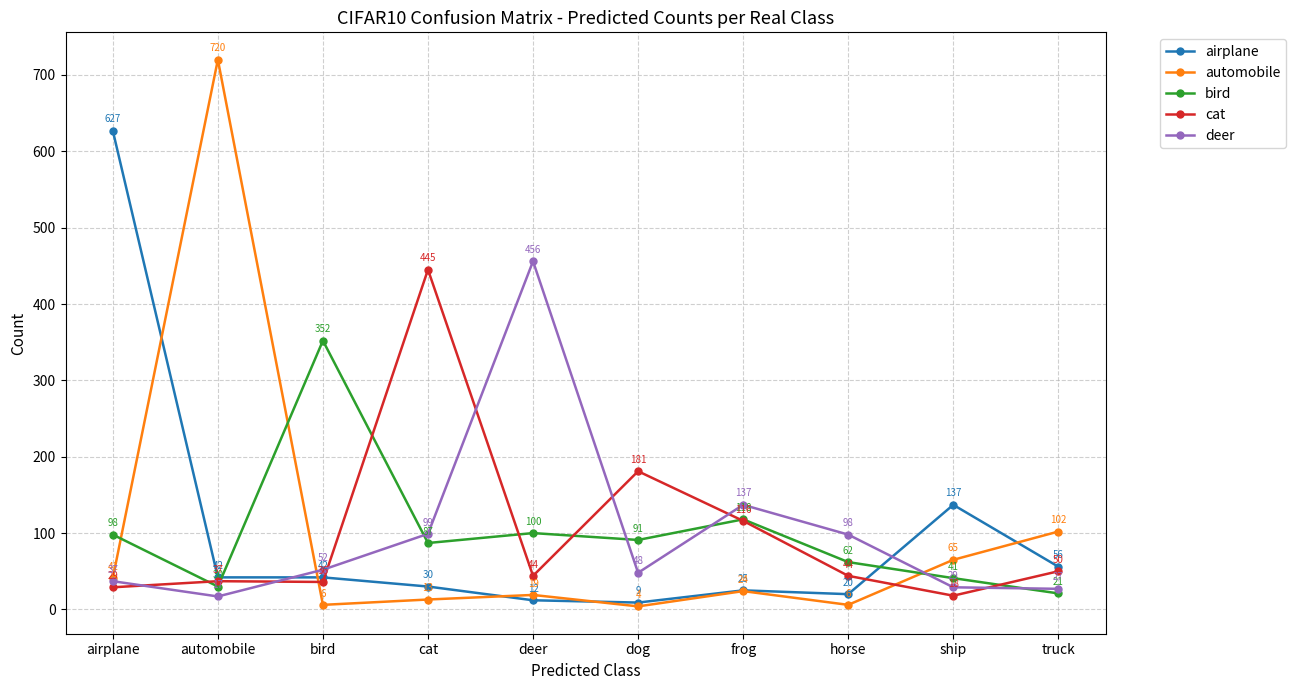

Reading left to right, extract all data points from this chart.

airplane: 627	42	42	30	12	9	25	20	137	56
automobile: 41	720	6	13	19	4	24	6	65	102
bird: 98	30	352	87	100	91	118	62	41	21
cat: 29	37	36	445	44	181	116	44	18	50
deer: 37	17	52	99	456	48	137	98	29	27